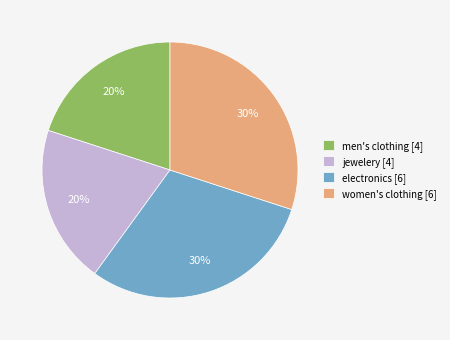

Is it true that men's clothing [4] is 20% of the pie?

True